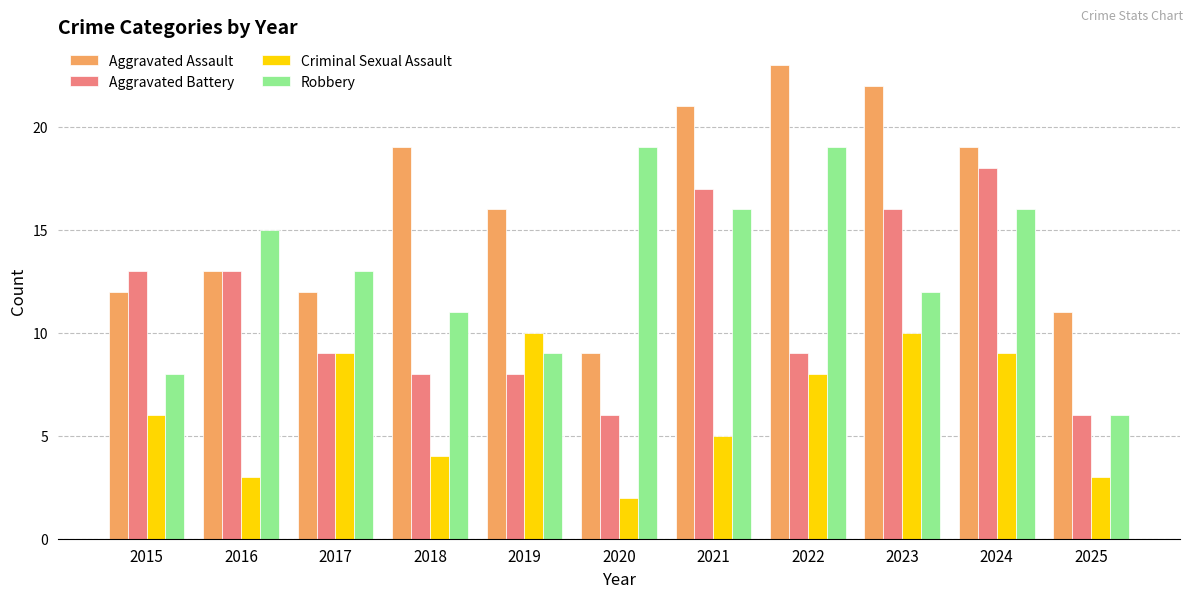

Are the bars grouped side by side (vs. stacked)?

Yes